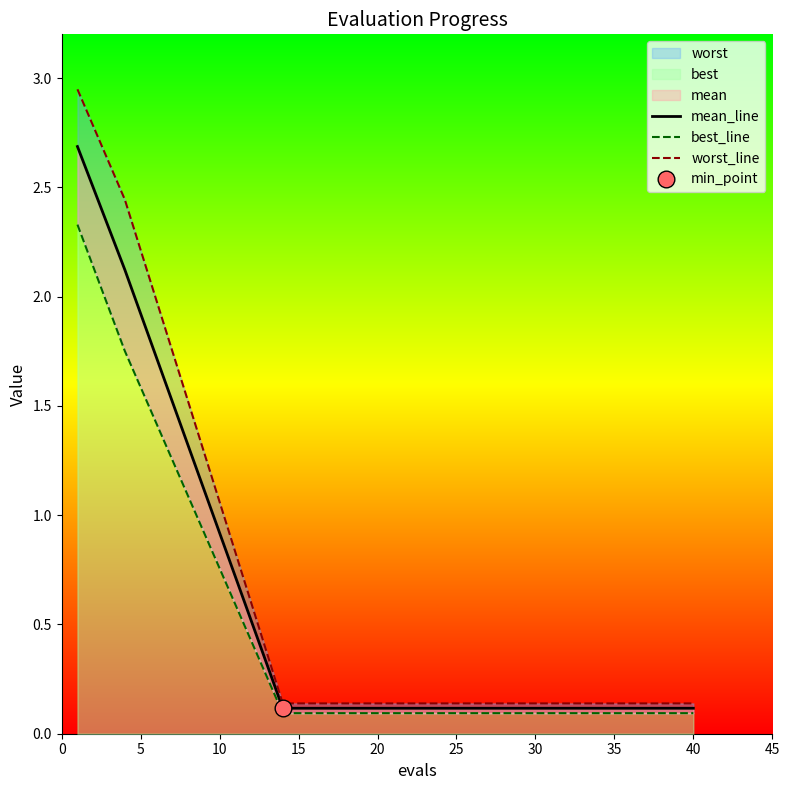

Count the number of data series in this chart.

3